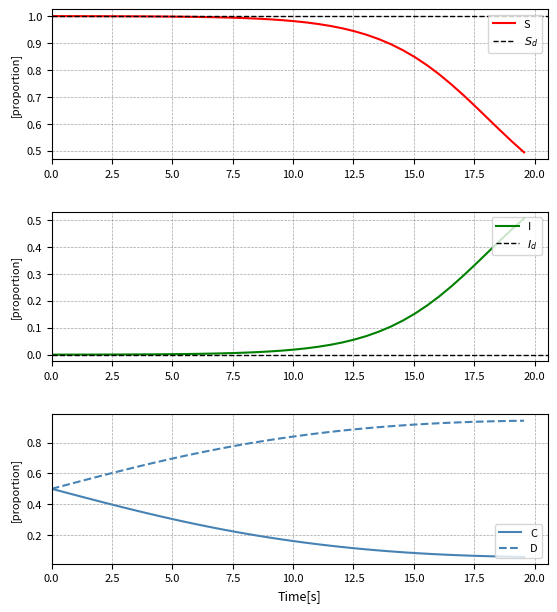

What is the greatest value displayed?

1.0